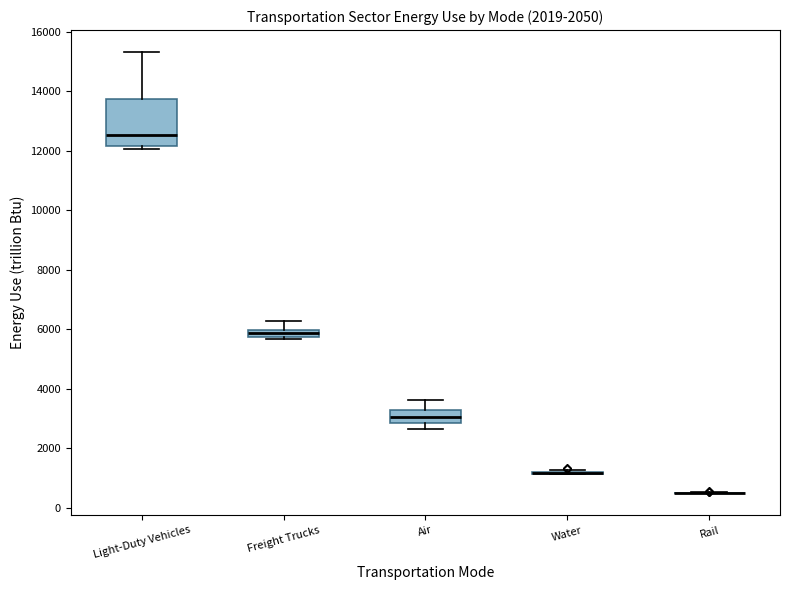

Which box is the tallest, from its lower edge to its upper edge?

Light-Duty Vehicles